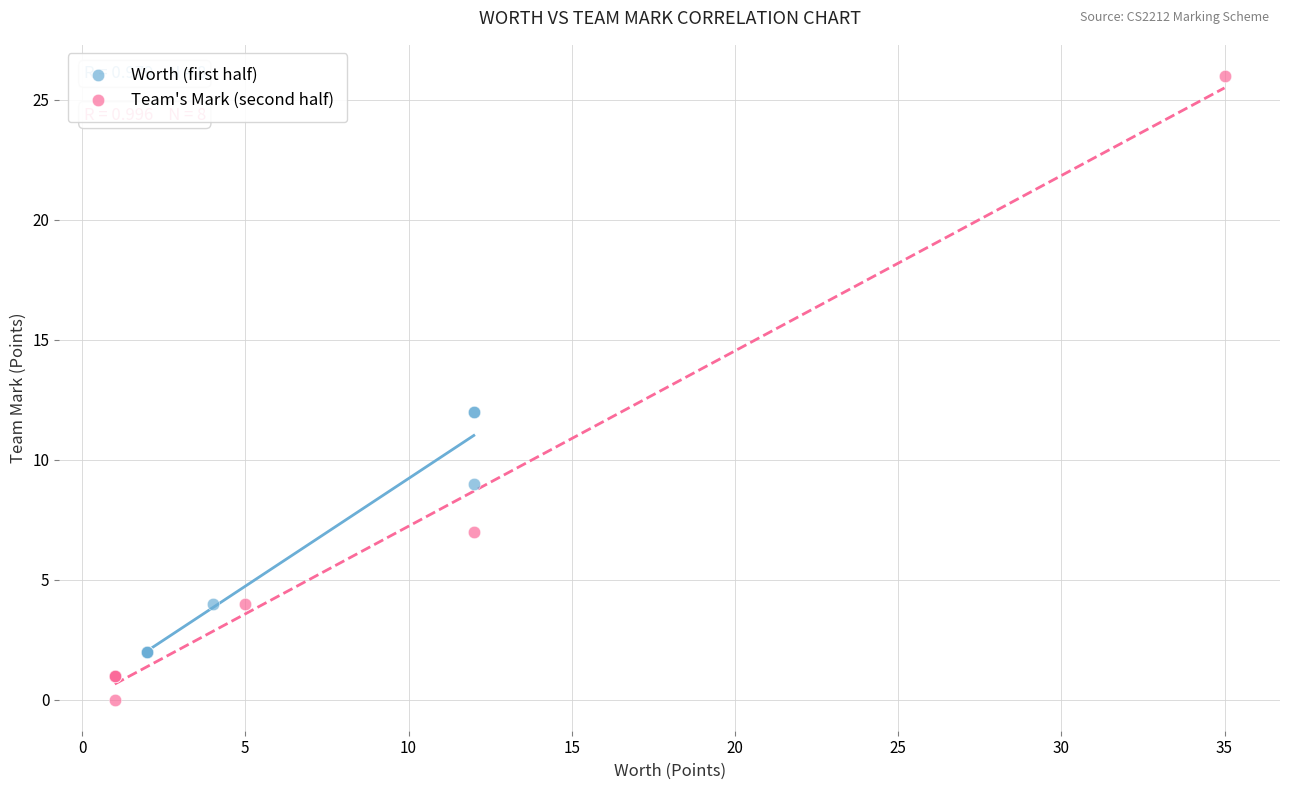

What are all the series names shown in the legend?

Worth (first half), Team's Mark (second half)